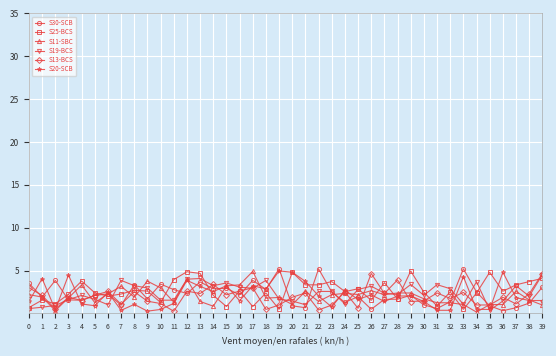

How many distinct data groups are displayed?

6